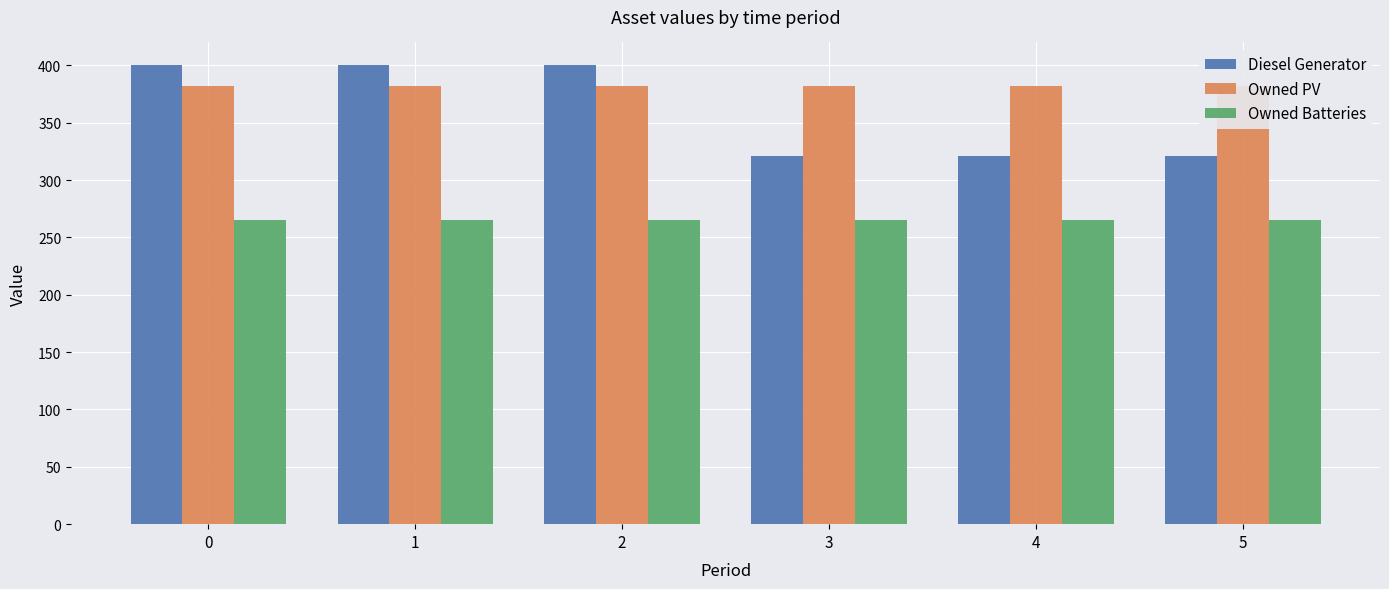

Rank the categories by Diesel Generator value from highest to lowest.

0, 1, 2, 3, 4, 5